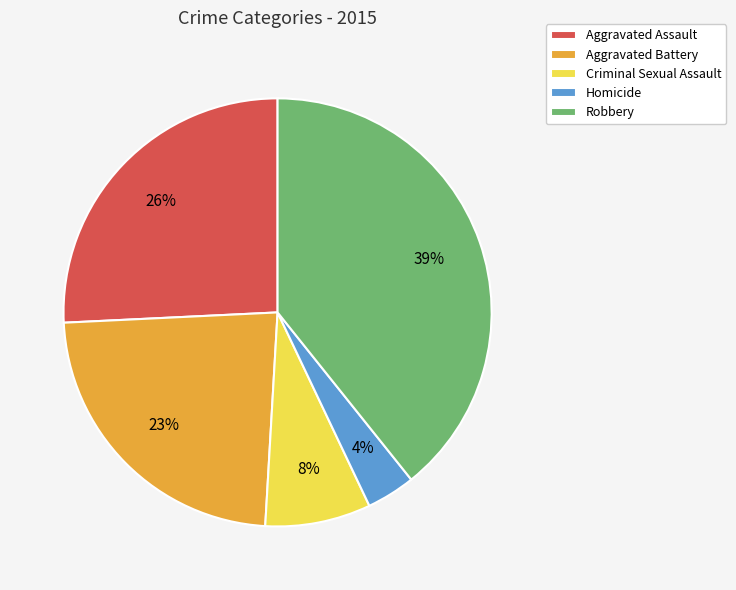

Does any single category account for the majority?

No